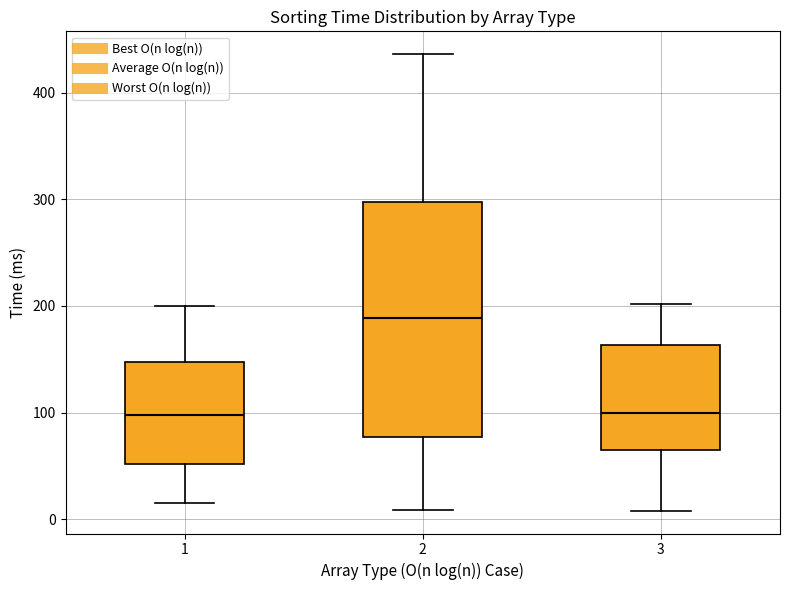

Comparing the boxes themselves (not the whiskers), which one is the tallest?

2